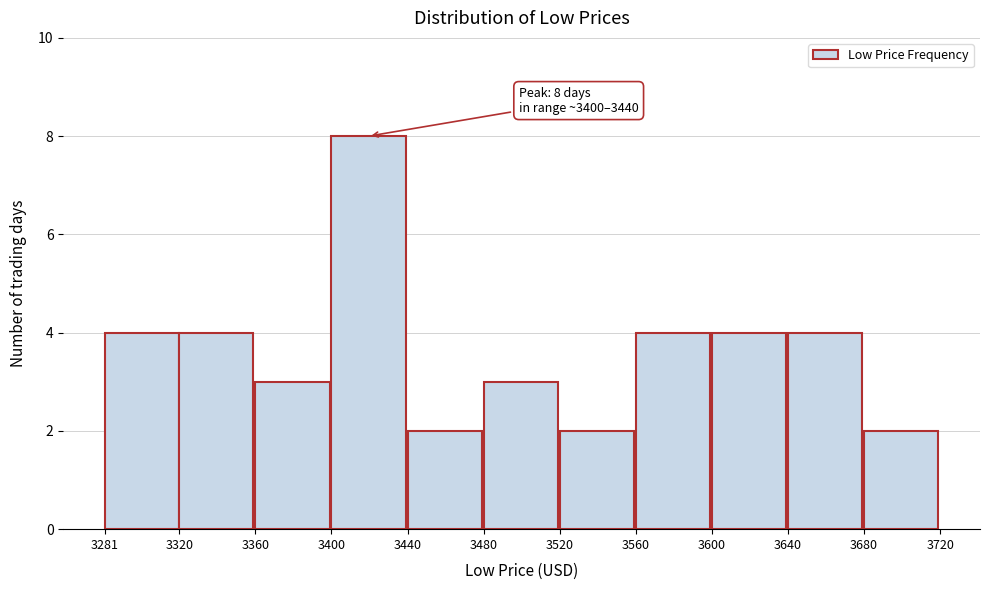

Over which range of the x-axis is the bar tallest?

3400 to 3440